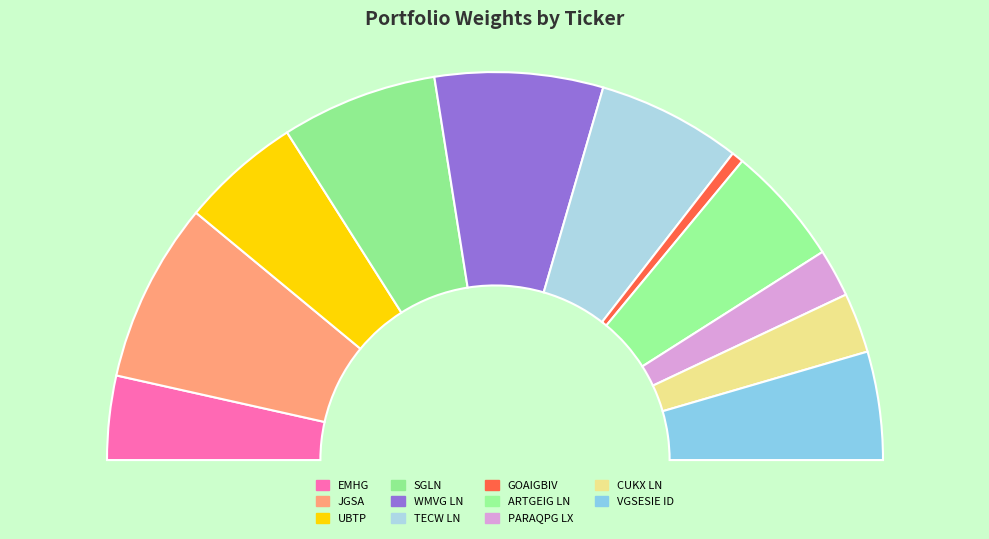

To the nearest percent, what is the difference between the SGLN and TECW LN slice percentages?

1%